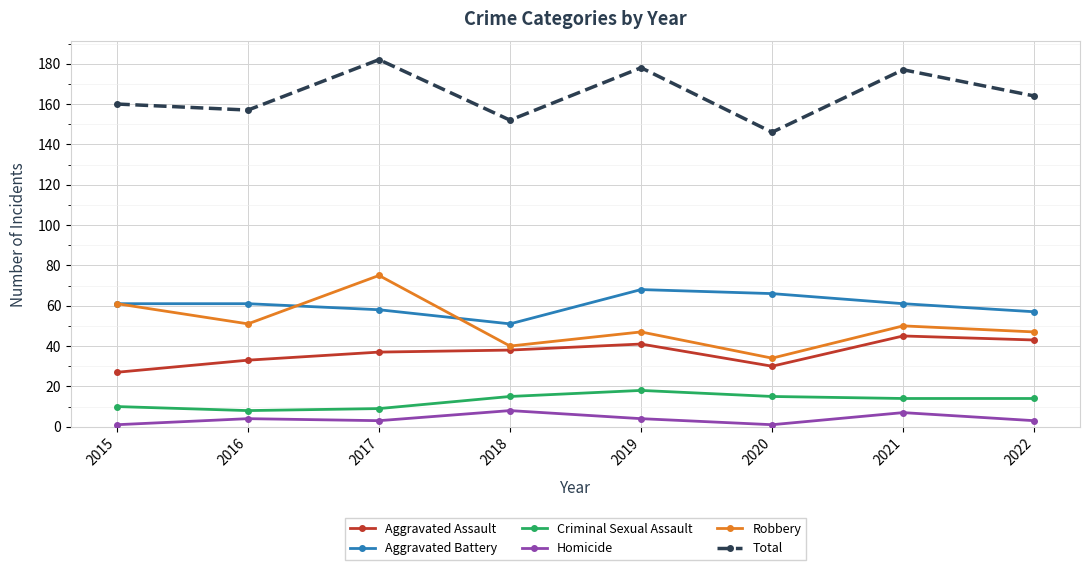

What are all the series names shown in the legend?

Aggravated Assault, Aggravated Battery, Criminal Sexual Assault, Homicide, Robbery, Total